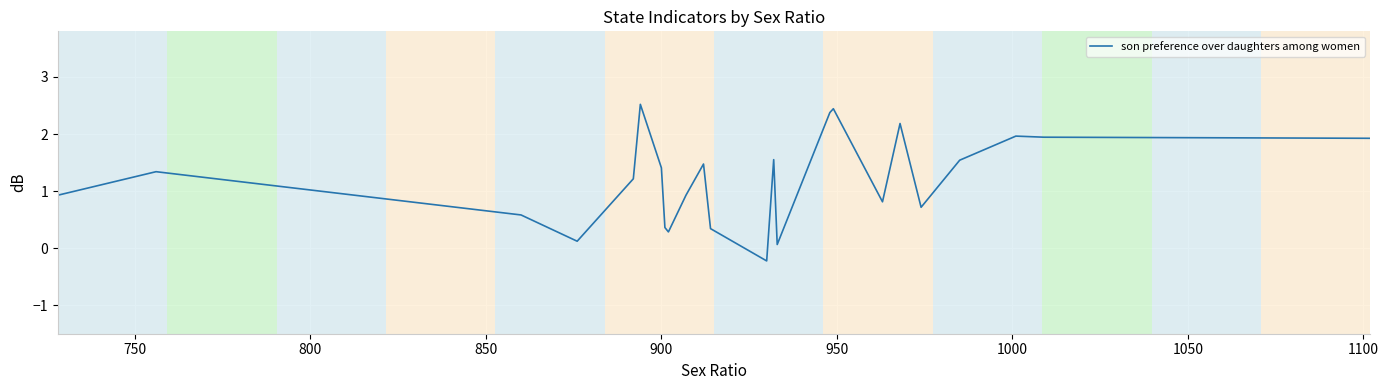

Does the chart have visible grid lines?

Yes